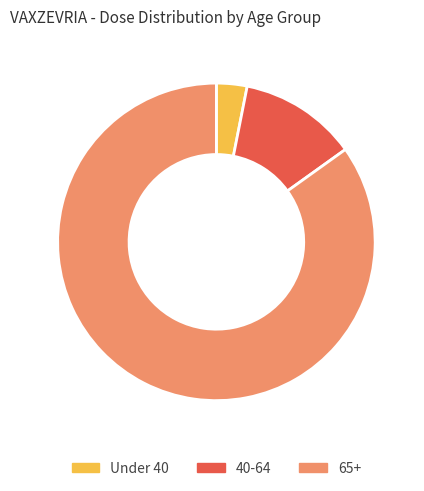

The 40-64 slice represents 12% of the pie. True or false?

True